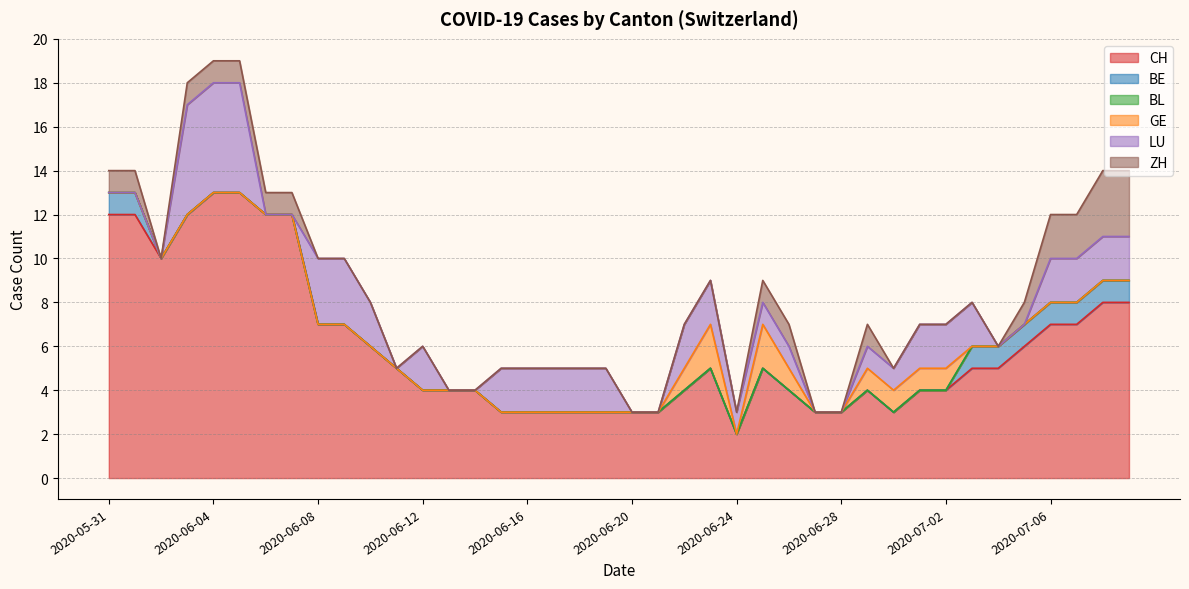

What is the sum of the BE values at 2020-06-10 and 2020-07-03?

1